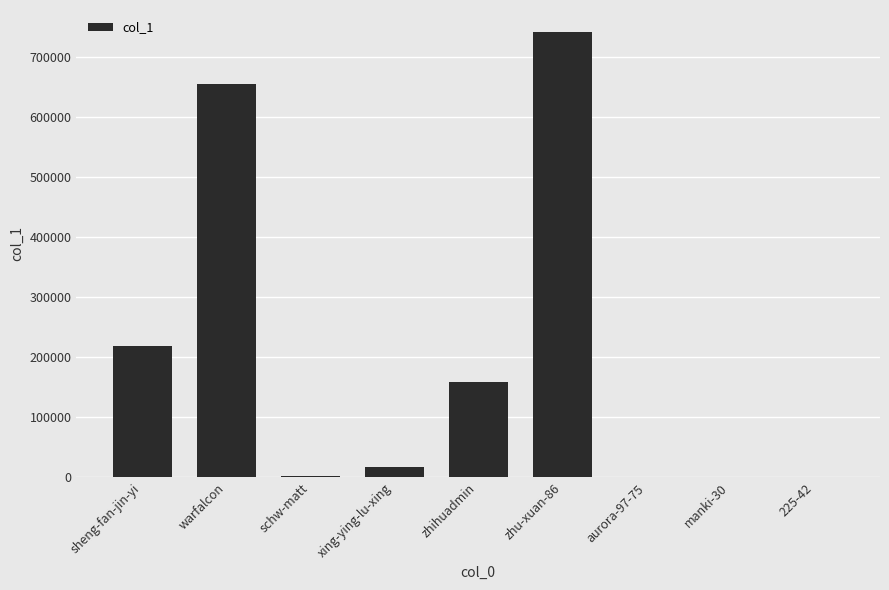

What is the sum of all values?

1792327